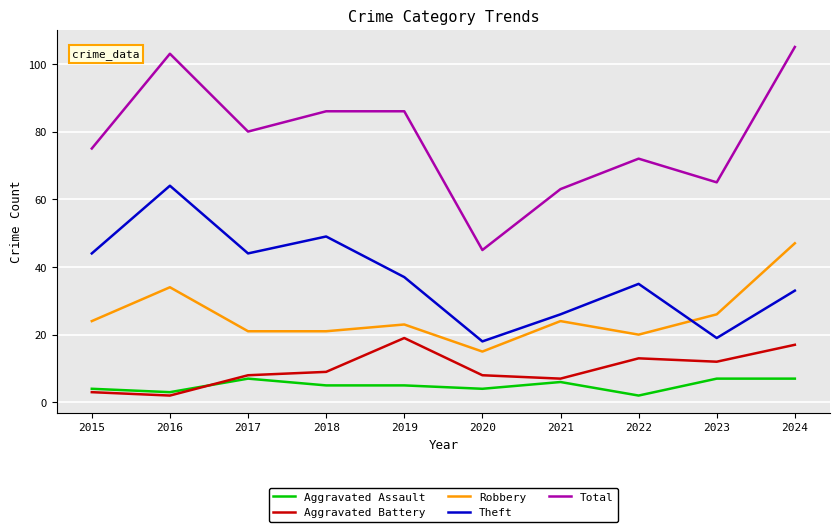

True or false: Aggravated Assault and Theft cross at least once.

False